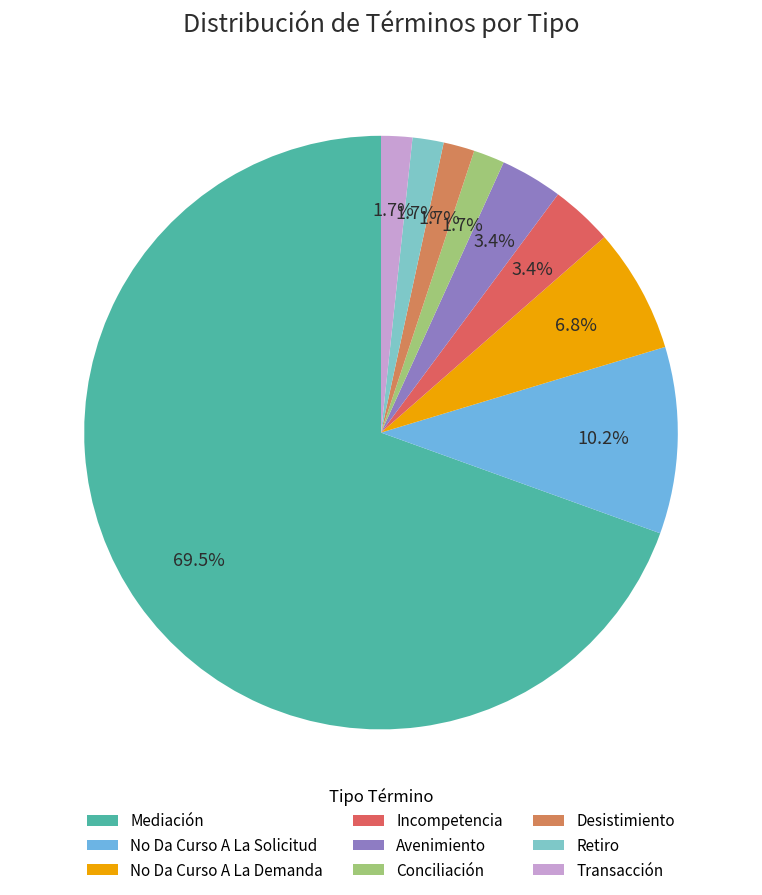

Count the number of slices in the pie.

9